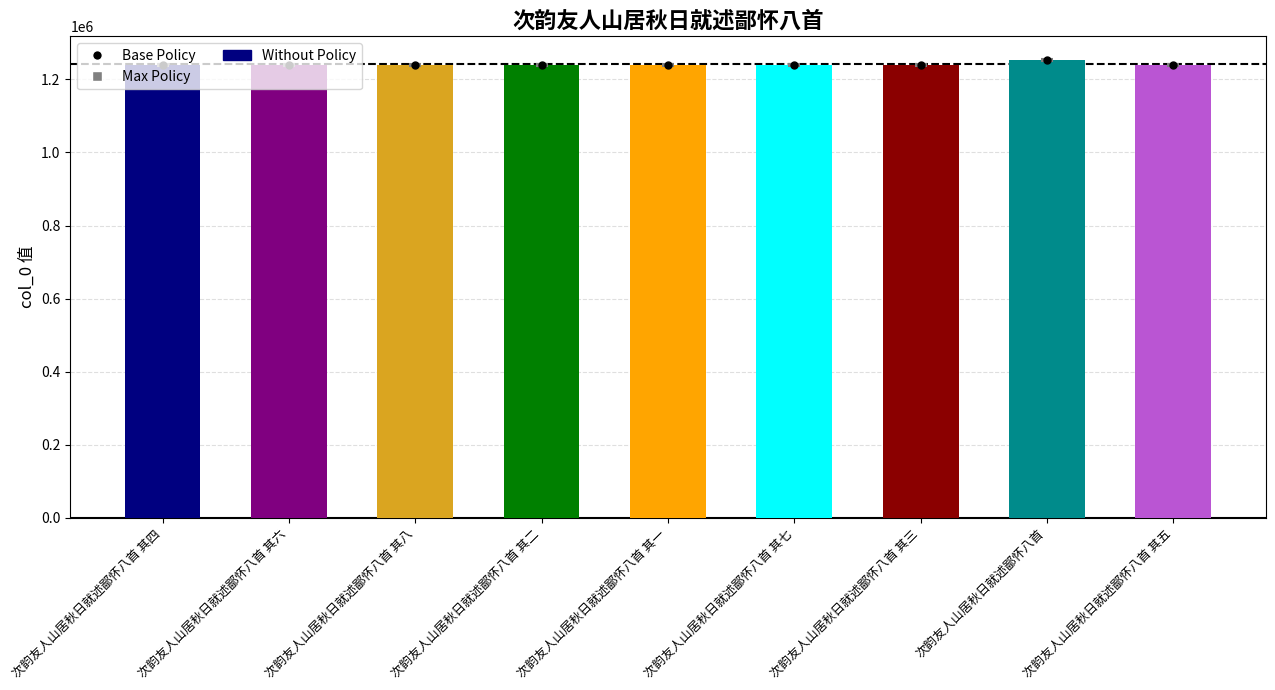

Reading right to left, extract all data points from this chart.

Base Policy: 次韵友人山居秋日就述鄙怀八首 其五=1239674	次韵友人山居秋日就述鄙怀八首=1252794	次韵友人山居秋日就述鄙怀八首 其三=1239672	次韵友人山居秋日就述鄙怀八首 其七=1239676	次韵友人山居秋日就述鄙怀八首 其一=1239670	次韵友人山居秋日就述鄙怀八首 其二=1239671	次韵友人山居秋日就述鄙怀八首 其八=1239677	次韵友人山居秋日就述鄙怀八首 其六=1239675	次韵友人山居秋日就述鄙怀八首 其四=1239673
col_0: 次韵友人山居秋日就述鄙怀八首 其五=1239674	次韵友人山居秋日就述鄙怀八首=1252794	次韵友人山居秋日就述鄙怀八首 其三=1239672	次韵友人山居秋日就述鄙怀八首 其七=1239676	次韵友人山居秋日就述鄙怀八首 其一=1239670	次韵友人山居秋日就述鄙怀八首 其二=1239671	次韵友人山居秋日就述鄙怀八首 其八=1239677	次韵友人山居秋日就述鄙怀八首 其六=1239675	次韵友人山居秋日就述鄙怀八首 其四=1239673